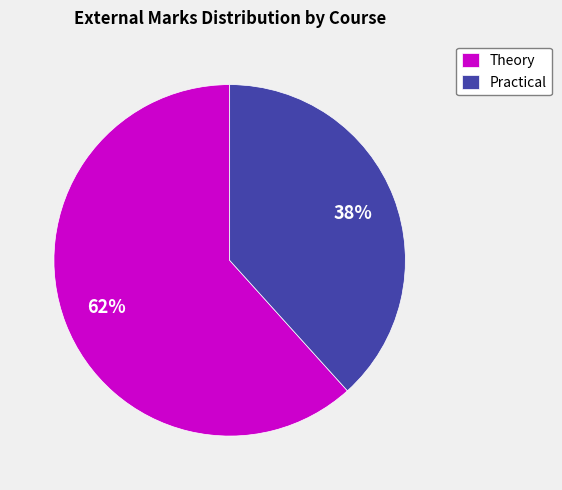

What percentage is the Theory slice, to the nearest percent?

62%